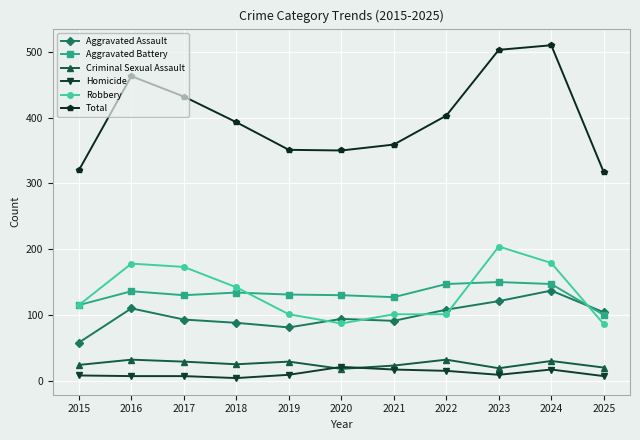

What is the maximum value for Robbery?

204